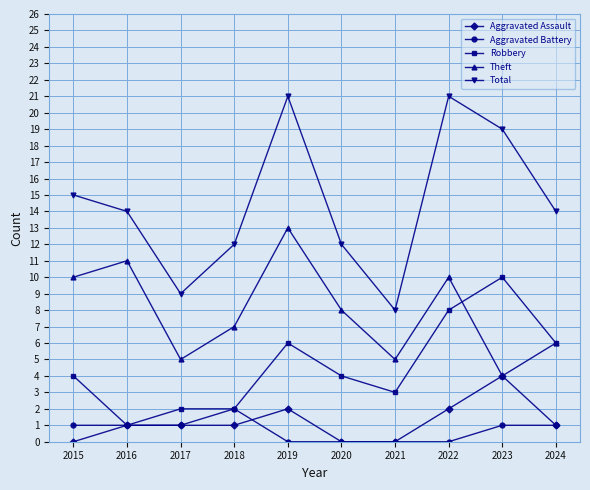

At how many categories does at least one series exceed 16?

3